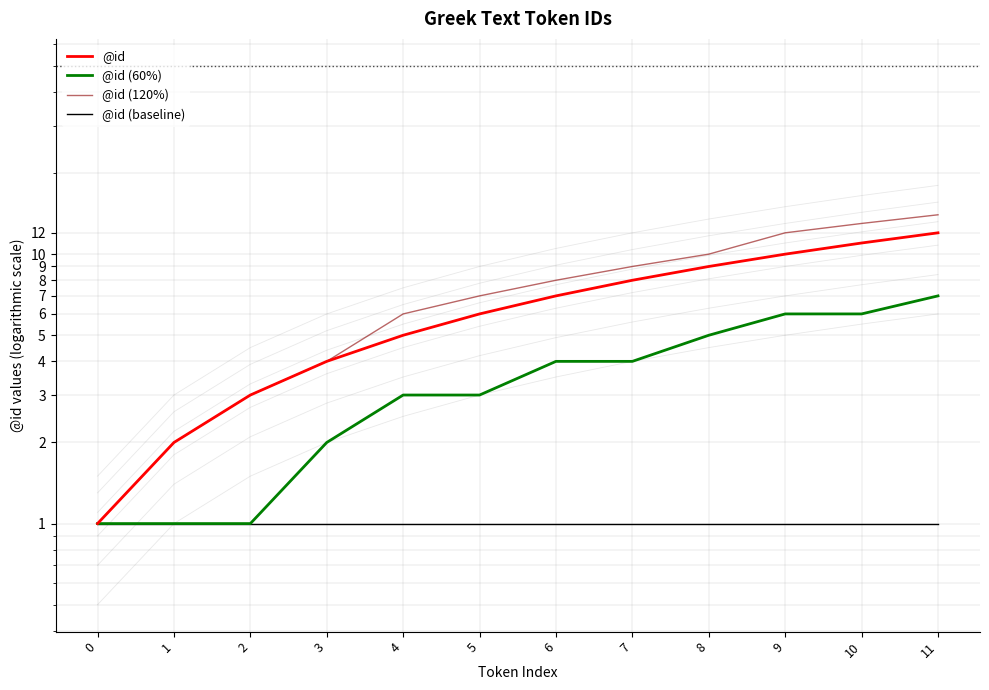

The @id (60%) series shows 0 at 0. True or false?

False